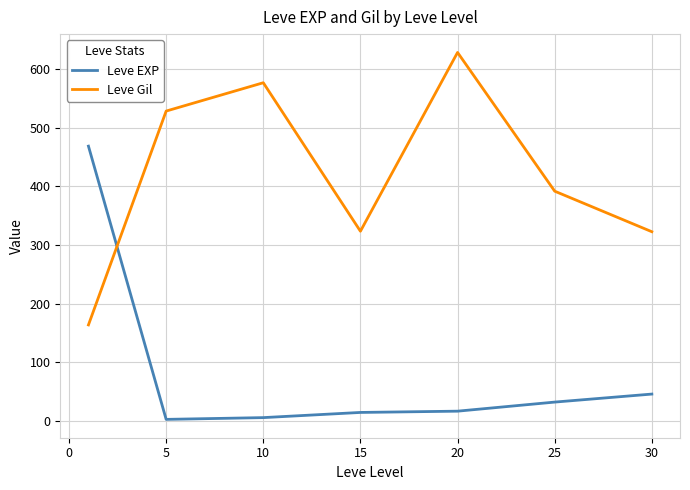

Which series has the largest total across all categories?

Leve Gil